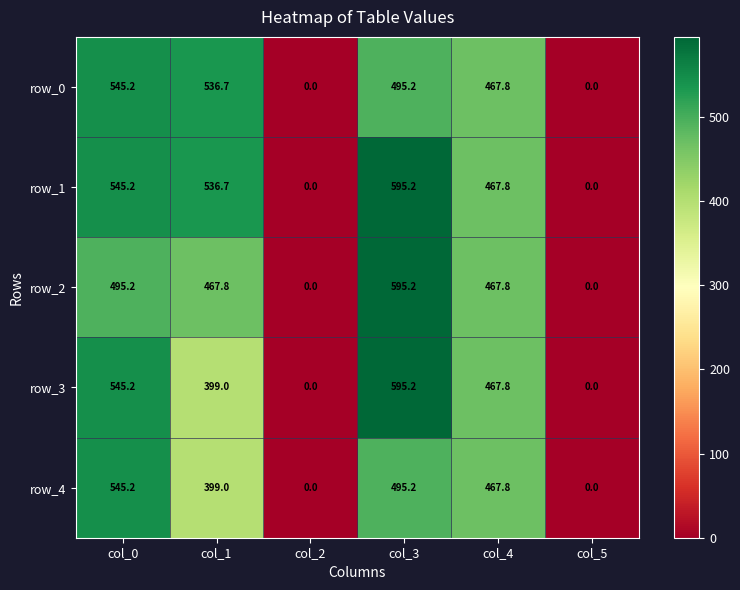

How many data points in row_2 are above 467?

4